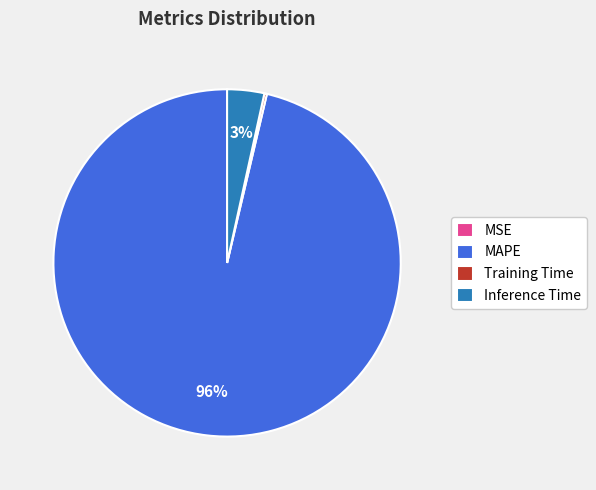

What is the majority slice?

MAPE